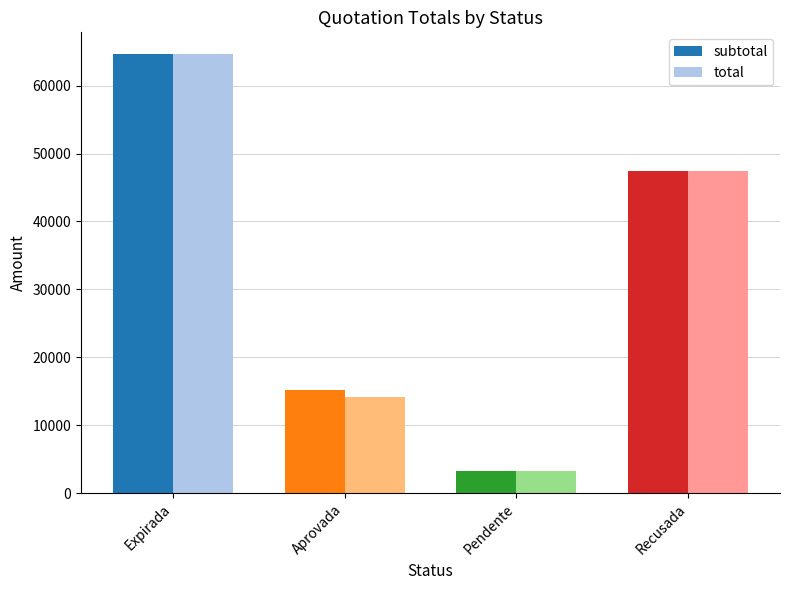

At which label is subtotal closest to 33973?

Recusada